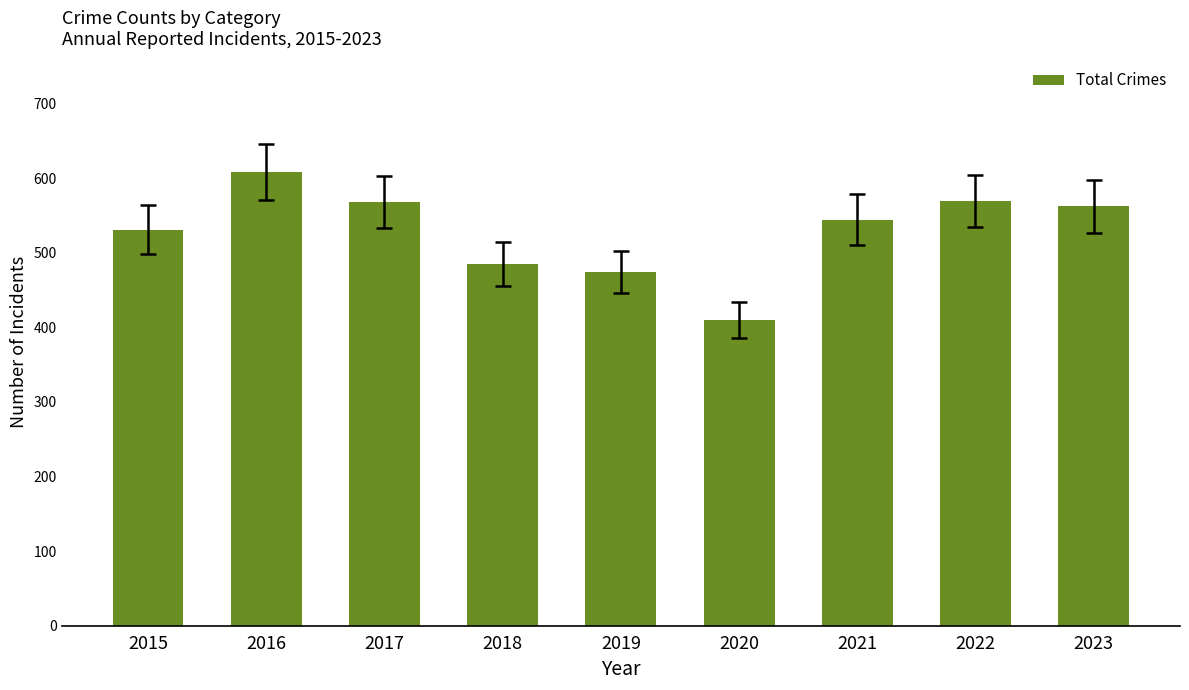

What is the value of the 4th bar from the left?

485